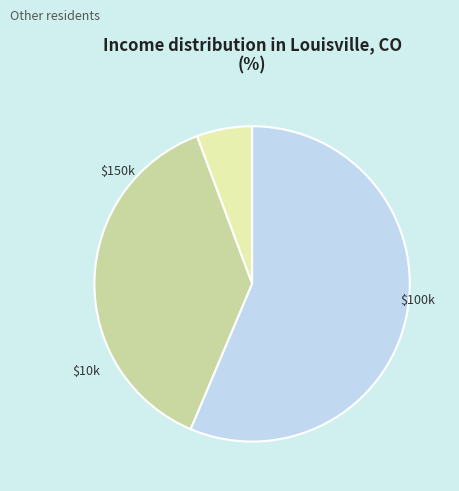

Is there any slice that represents more than half of the pie?

Yes